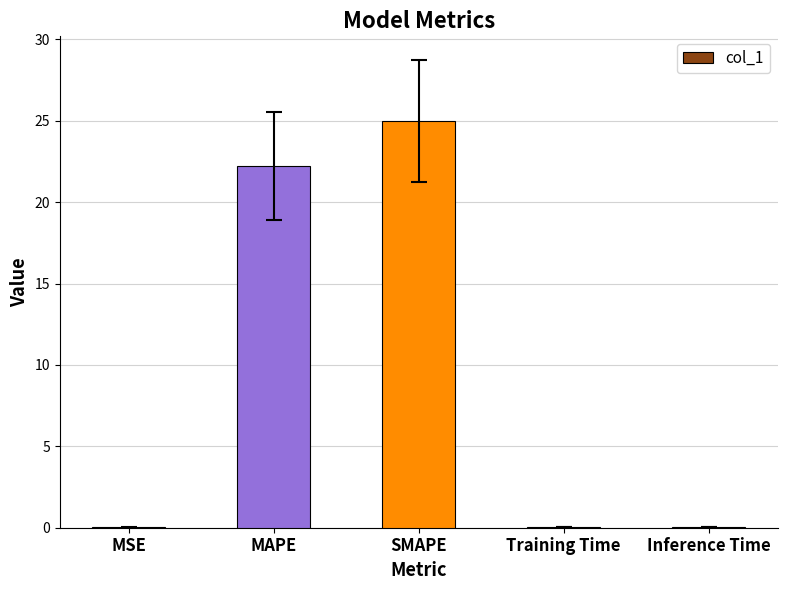

What value does the data have at Inference Time?

0.1